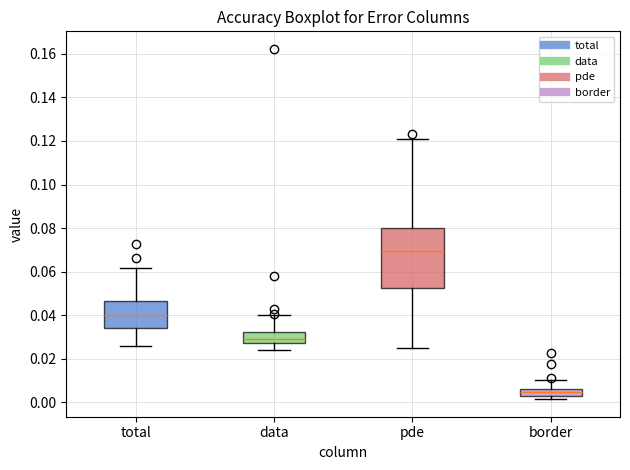

Which box is the tallest, from its lower edge to its upper edge?

pde